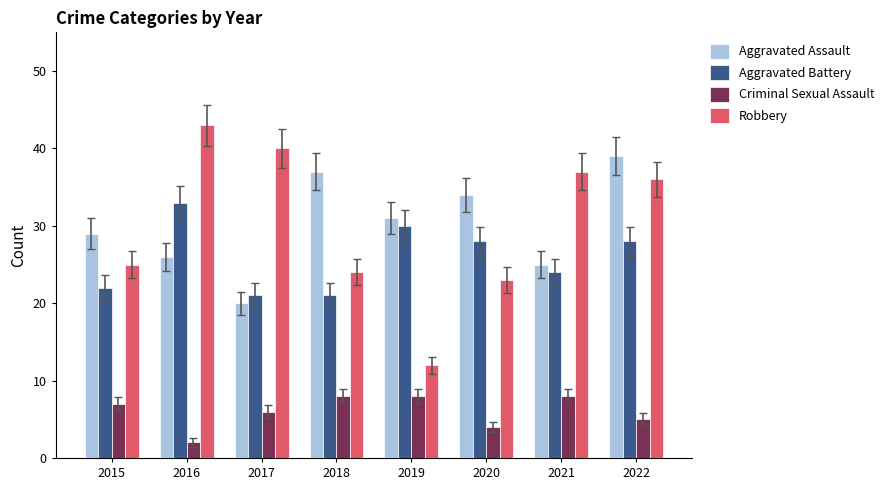

What is the value of the Aggravated Battery bar at the 4th from the left?

21